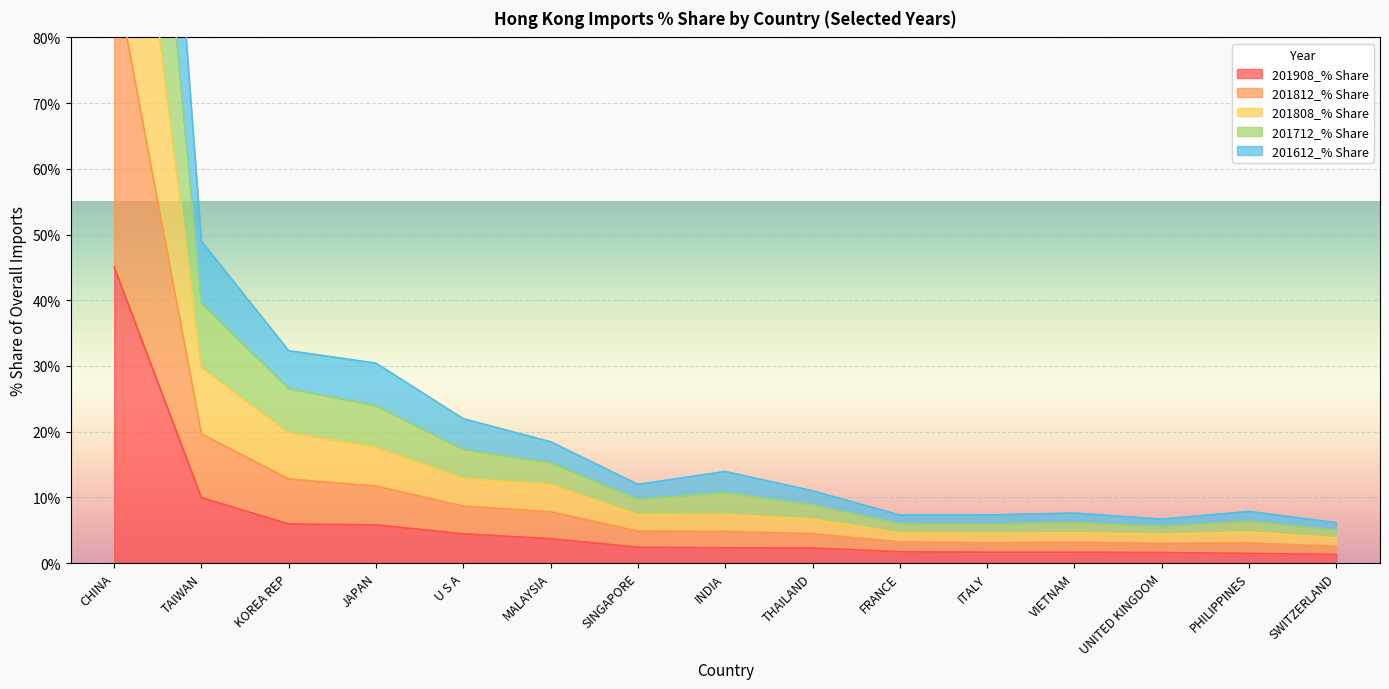

What is the value of the 201908_% Share point at the 6th from the left?

3.7